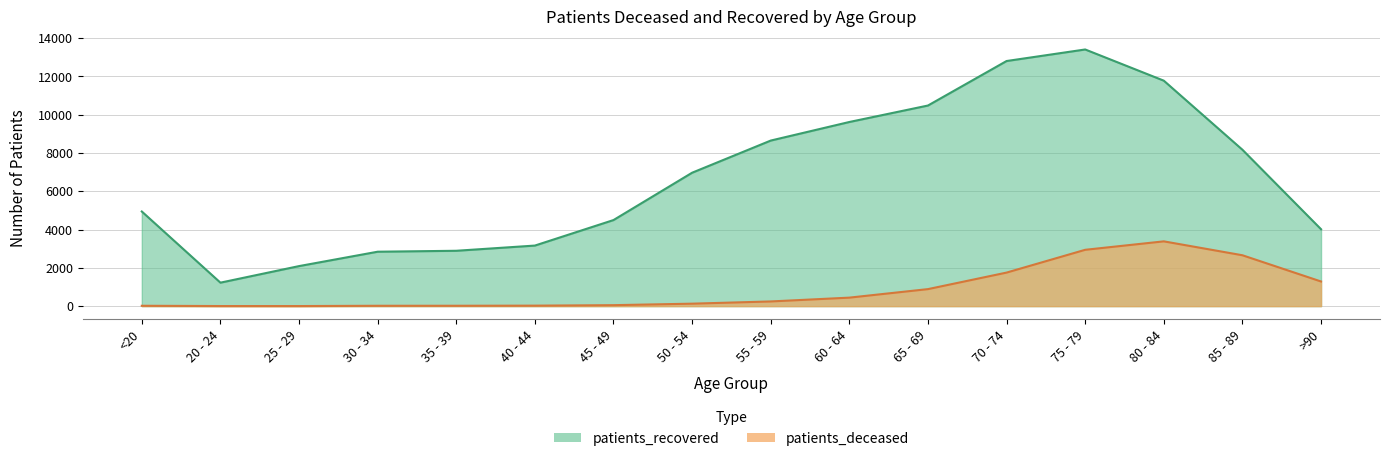

True or false: patients_deceased and patients_recovered intersect in this chart.

False